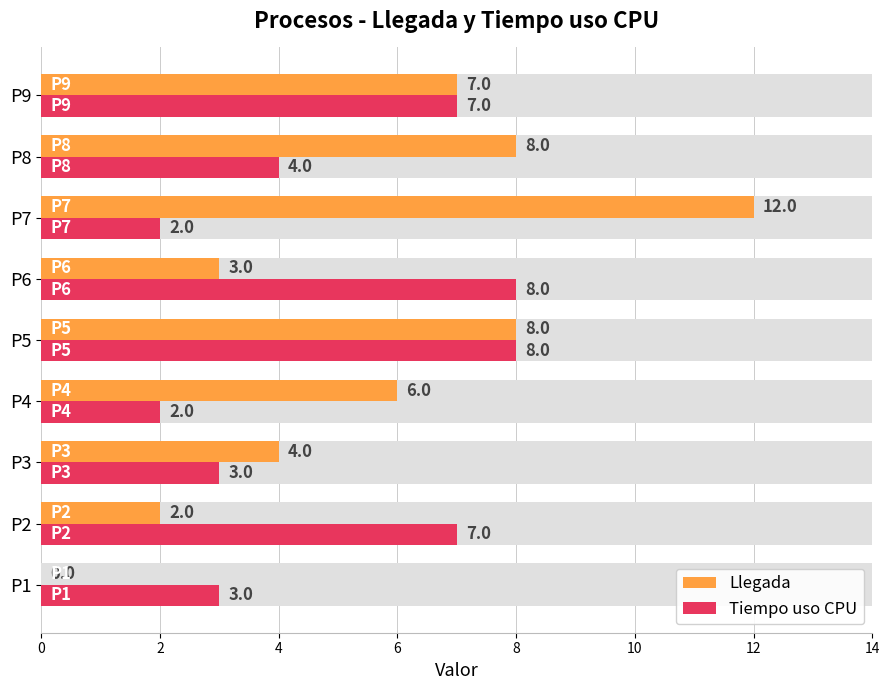

What is the maximum value shown in the chart?

12